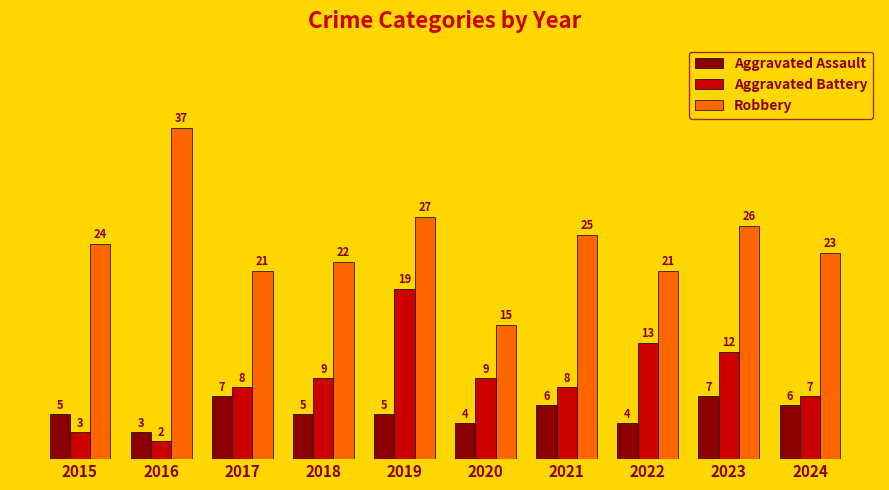

Rank the series by their average value, from highest to lowest.

Robbery, Aggravated Battery, Aggravated Assault